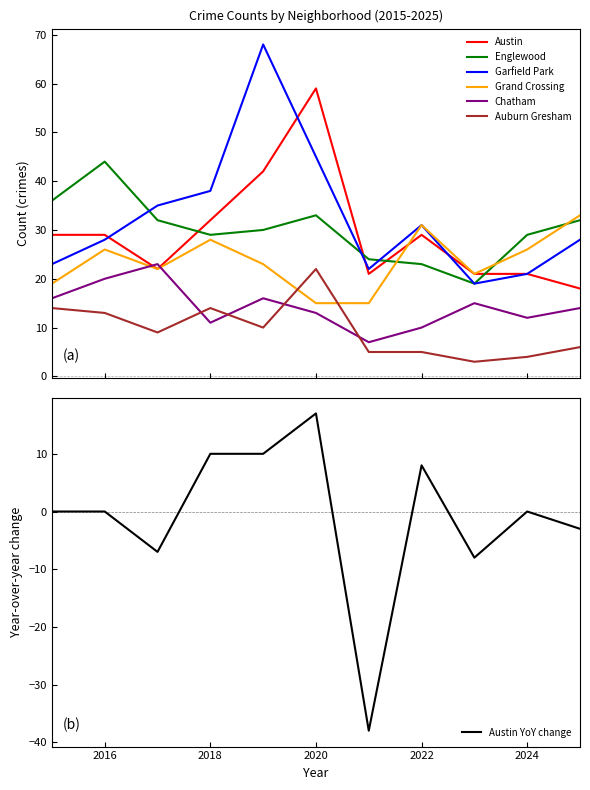

What is the sum of all Garfield Park values?

358